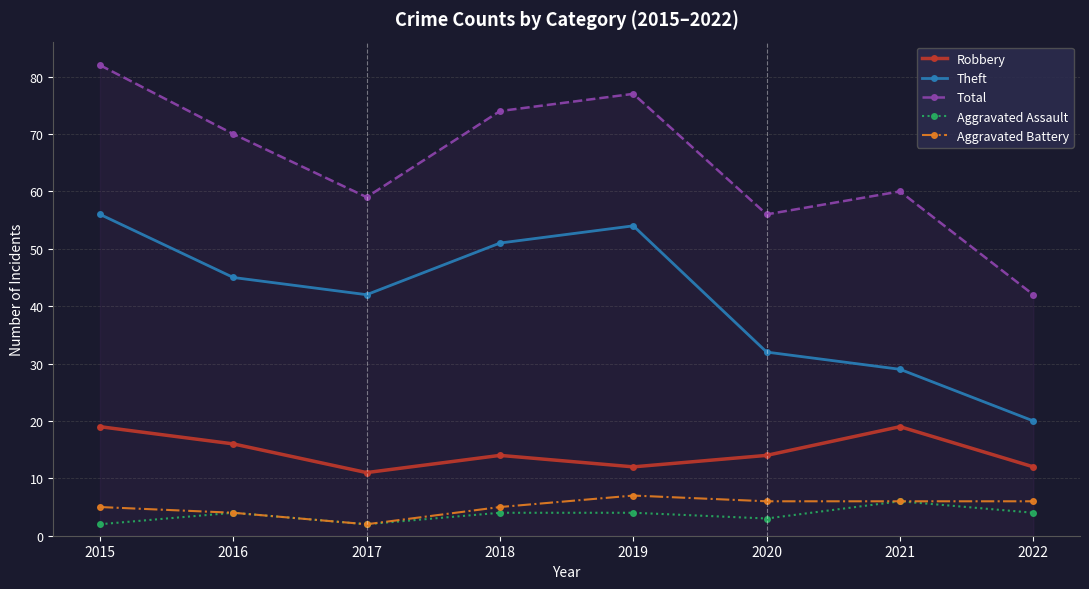

What is the value of the Total point at the 2nd from the left?

70